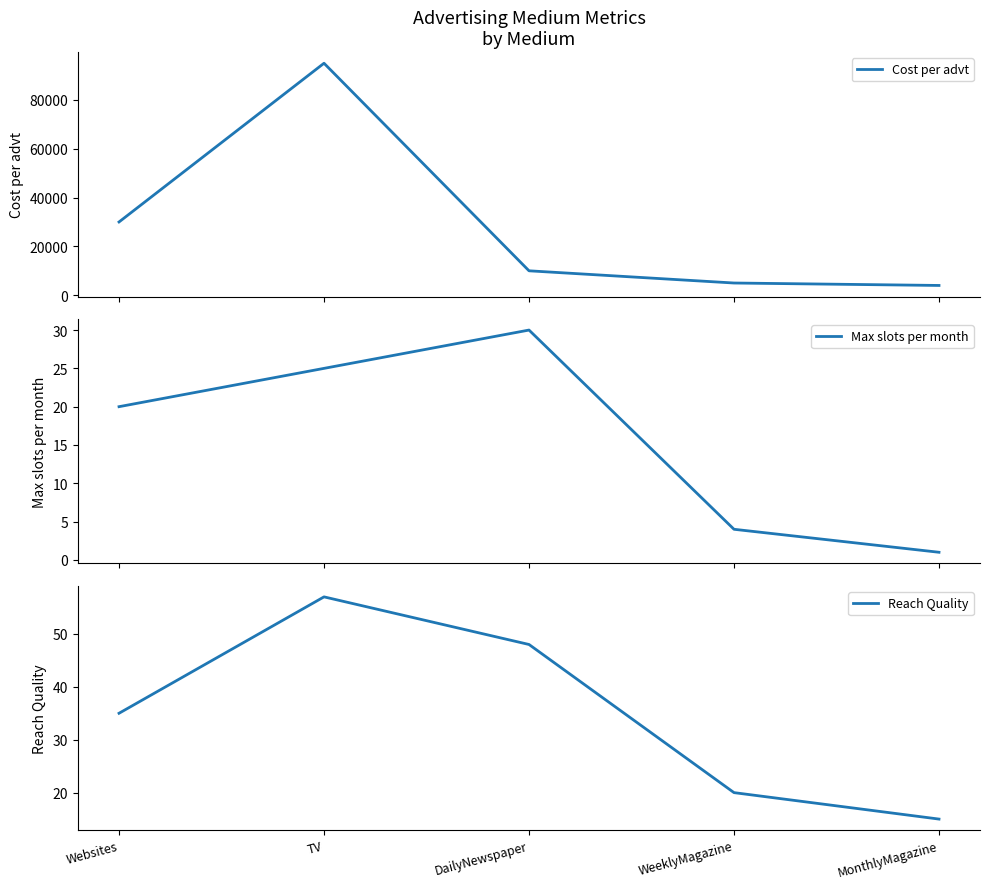

Reading left to right, what are all the values shown in this chart?

Cost per advt: 30000	95000	10000	5000	4000
Max slots per month: 20	25	30	4	1
Reach Quality: 35	57	48	20	15